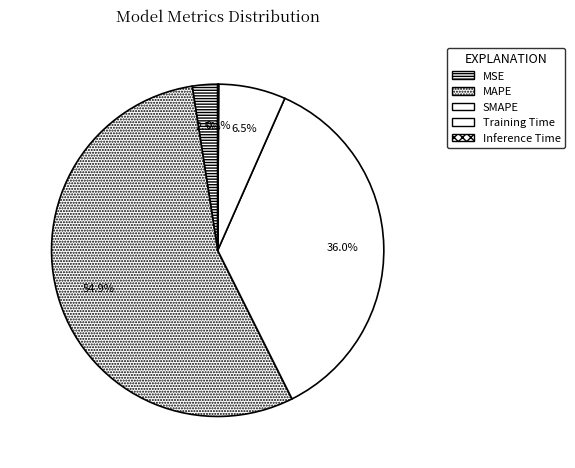

How many segments does this pie chart have?

5